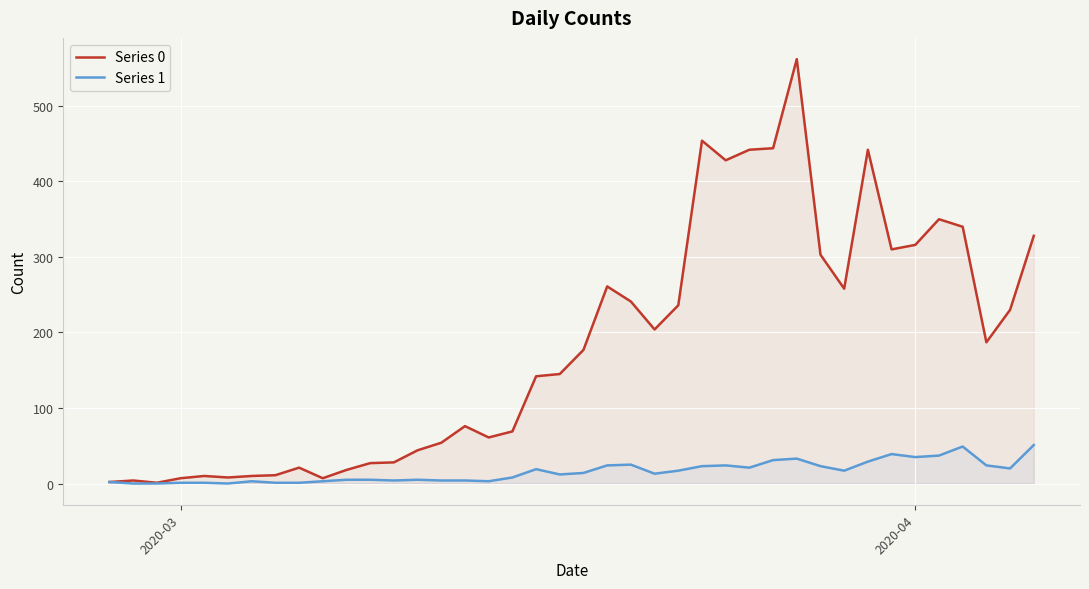

Which series has the largest range (max minus min)?

Series 0